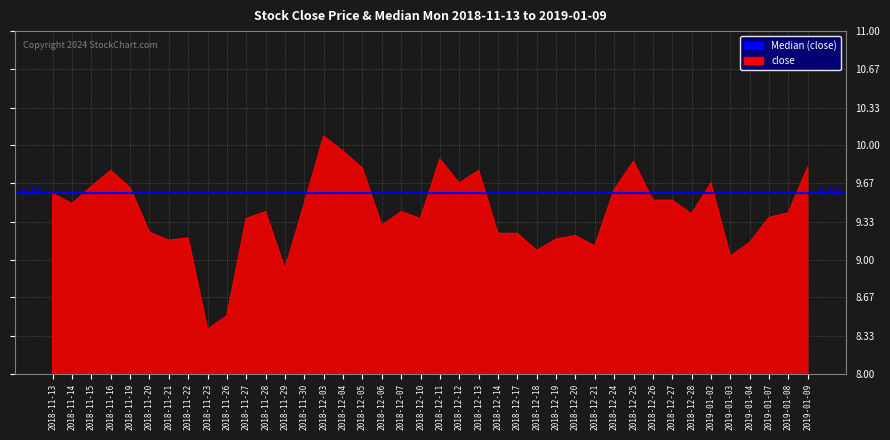

True or false: there are more than 0 points higher than both neighbors.

True